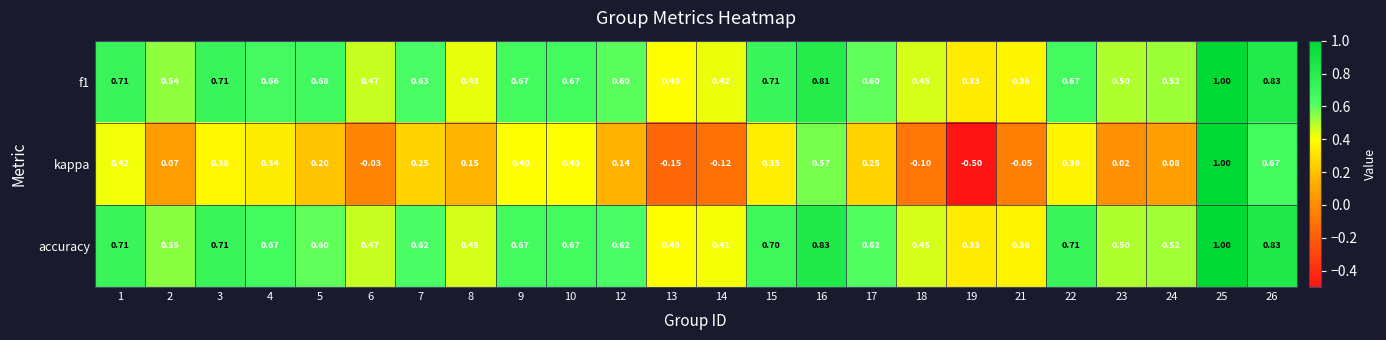

Between 1 and 18, which series saw the biggest shift?

kappa